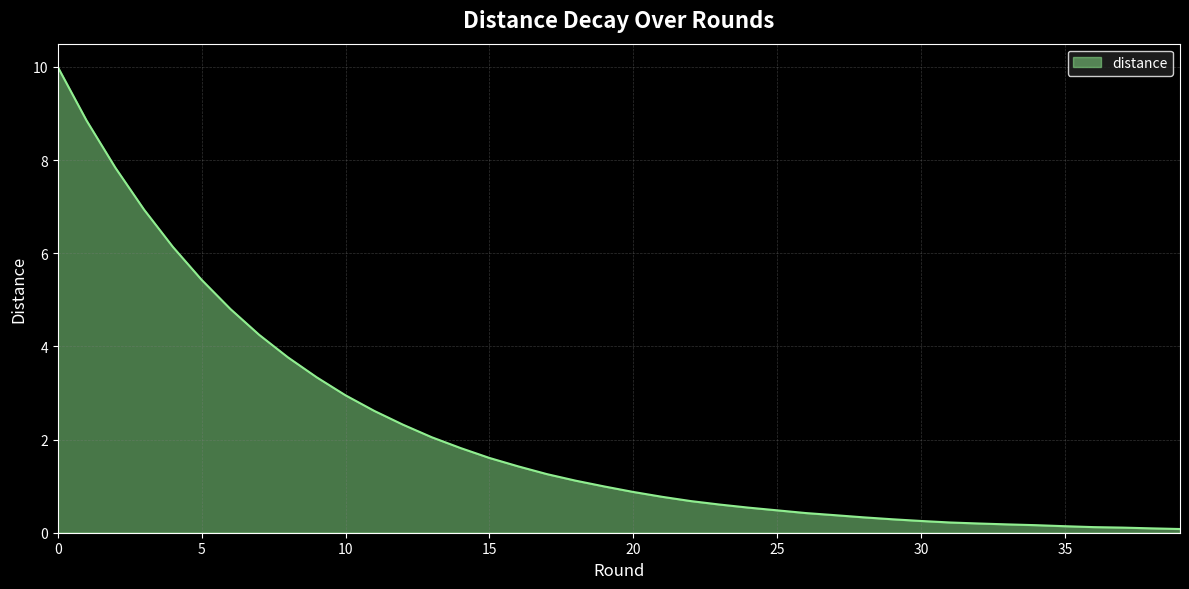

What is the maximum value shown in the chart?

10.0